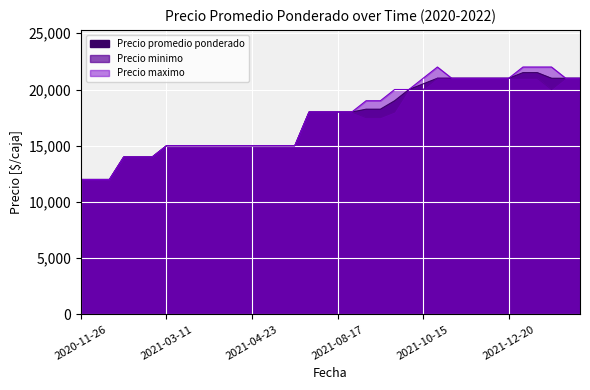

Which series has the widest spread of values?

Precio maximo